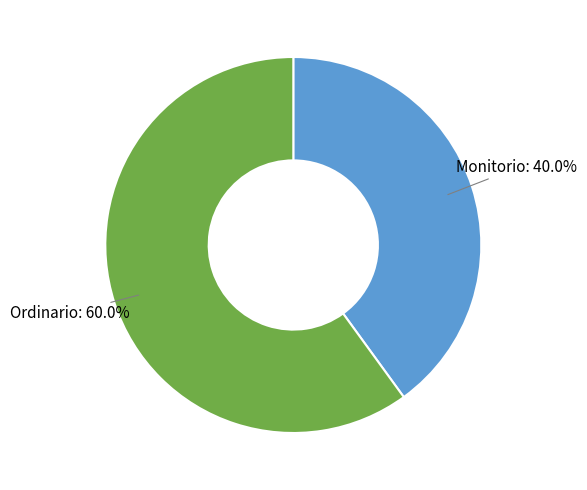

Which category accounts for the majority?

Ordinario